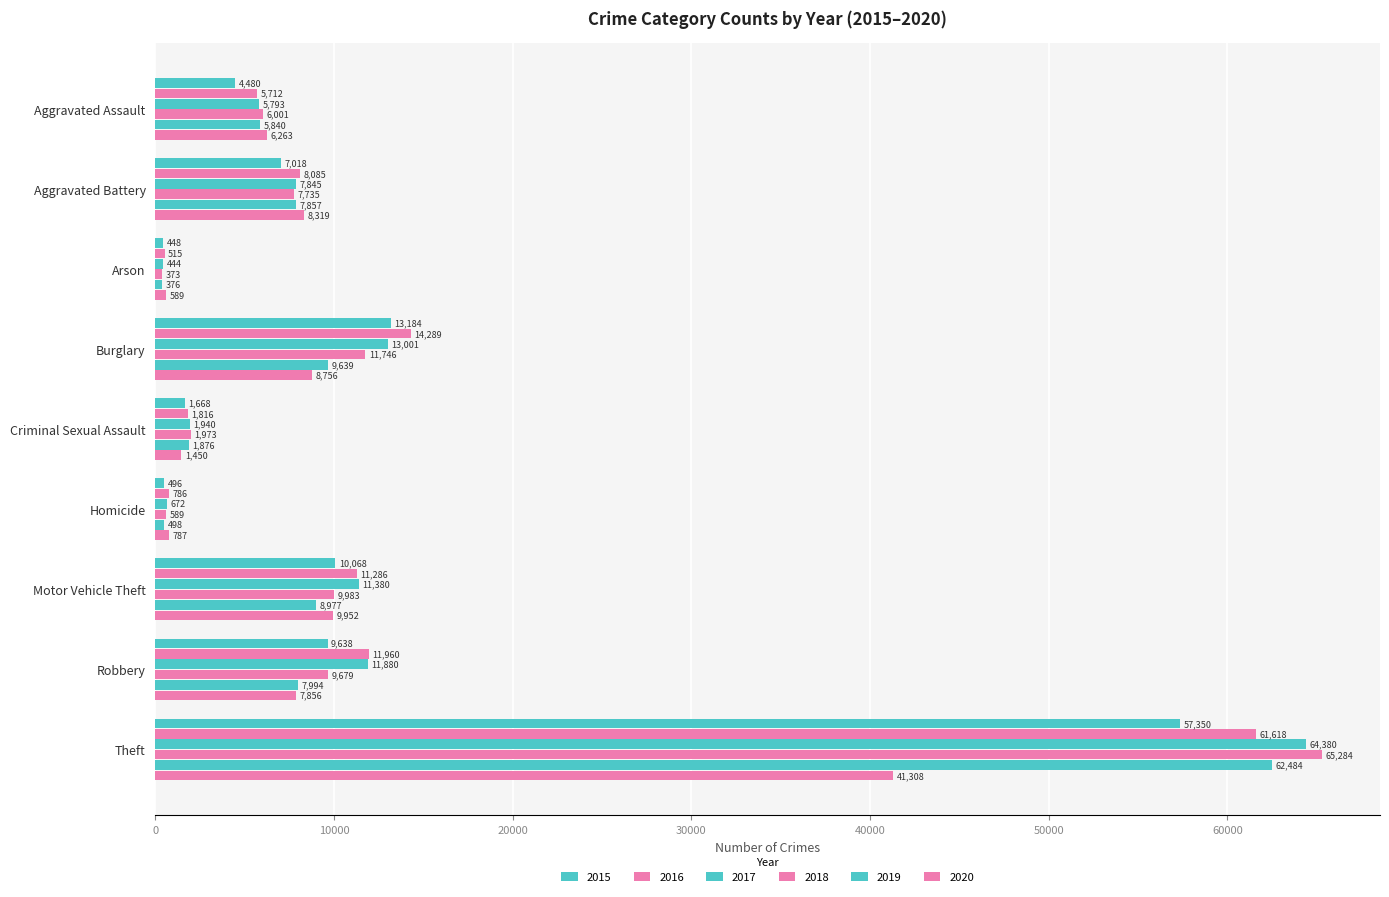

Count the number of data series in this chart.

6